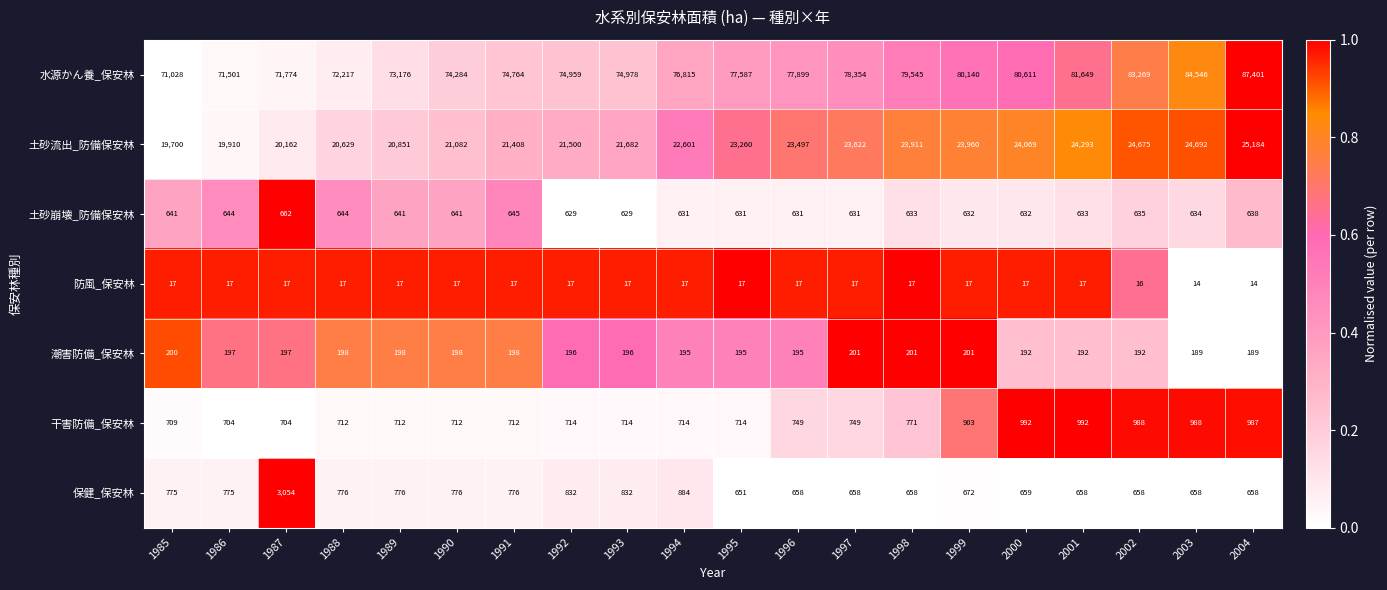

Which series has the largest total across all categories?

水源かん養_保安林